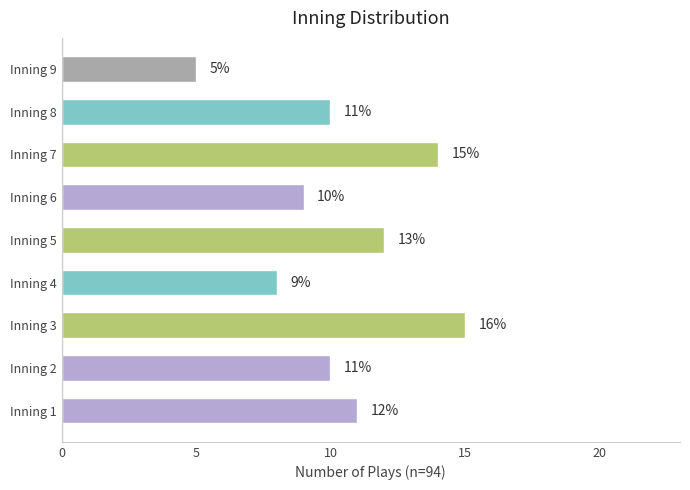

Reading bottom to top, what are all the values shown in this chart?

Inning 1=11	Inning 2=10	Inning 3=15	Inning 4=8	Inning 5=12	Inning 6=9	Inning 7=14	Inning 8=10	Inning 9=5